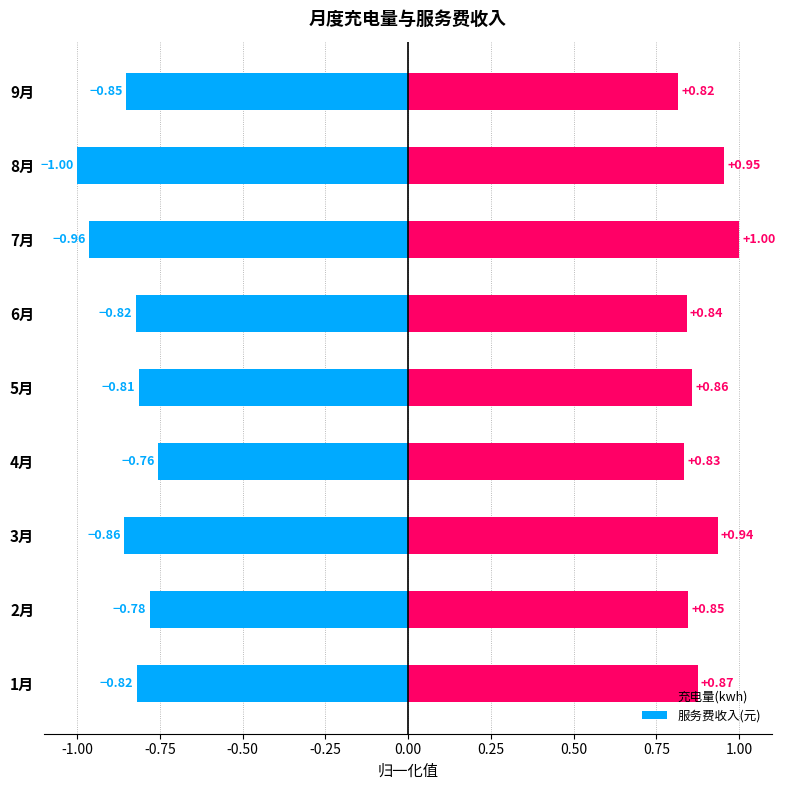

Reading left to right, list all the values displayed in this chart.

充电量(kwh): 0.9	0.8	0.9	0.8	0.9	0.8	1.0	1.0	0.8
服务费收入(元): -0.8	-0.8	-0.9	-0.8	-0.8	-0.8	-1.0	-1.0	-0.9